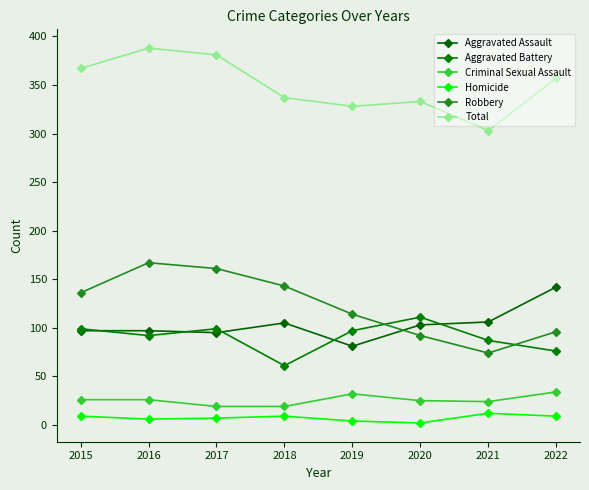

How many lines are shown in the chart?

6